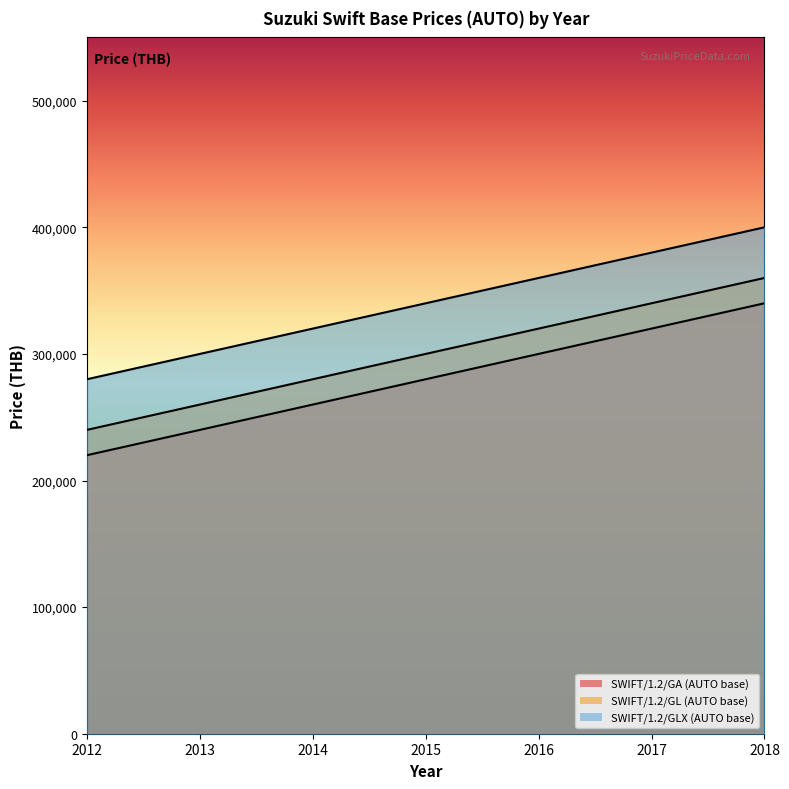

What is the value of the SWIFT/1.2/GA (AUTO base) point at the 1st from the left?

220000